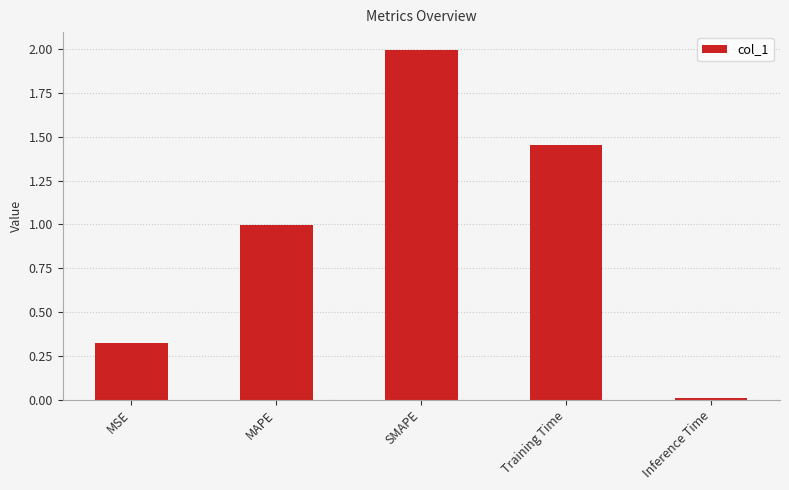

At which category does the chart reach its peak across all series?

SMAPE